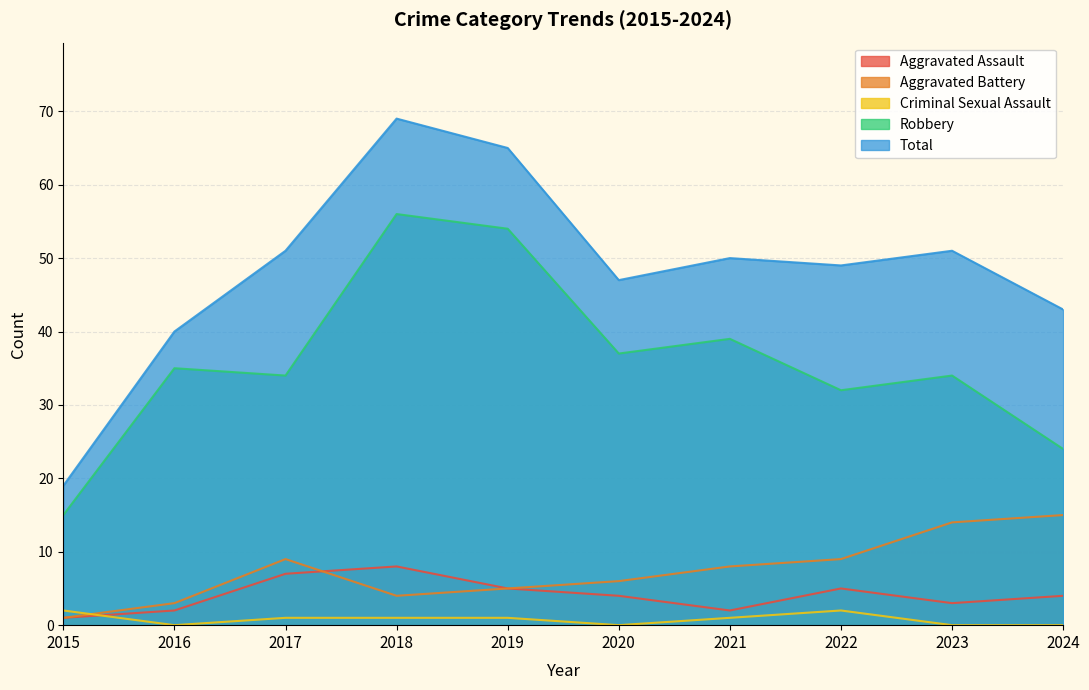

At which label is Robbery closest to 35?

2016